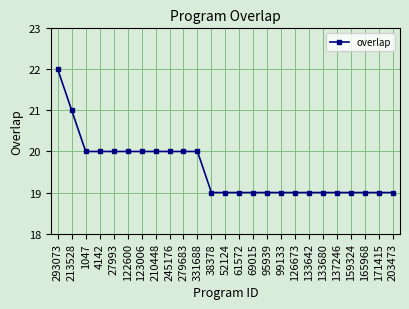

What is the difference between the maximum and minimum values?

3